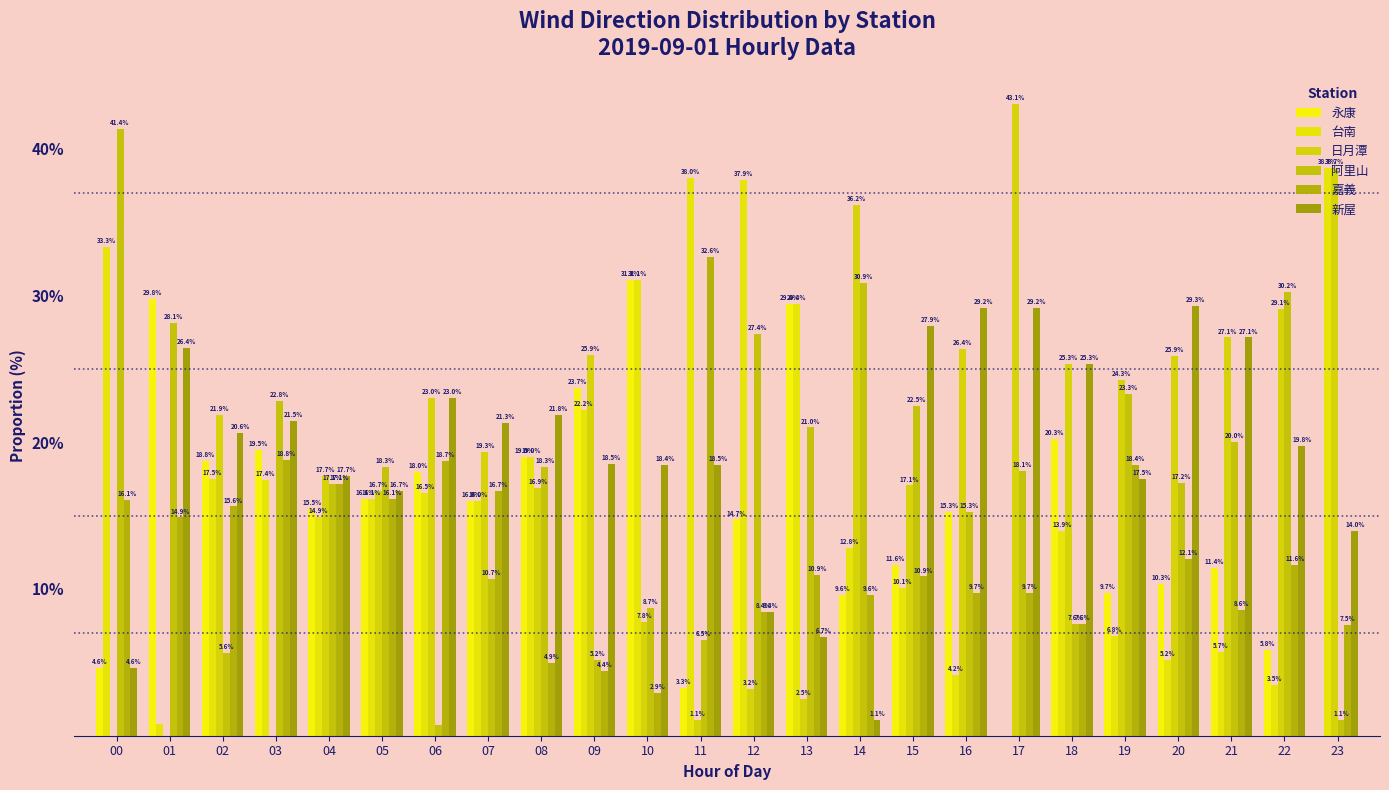

Where is 嘉義 nearest to the value 17?

04